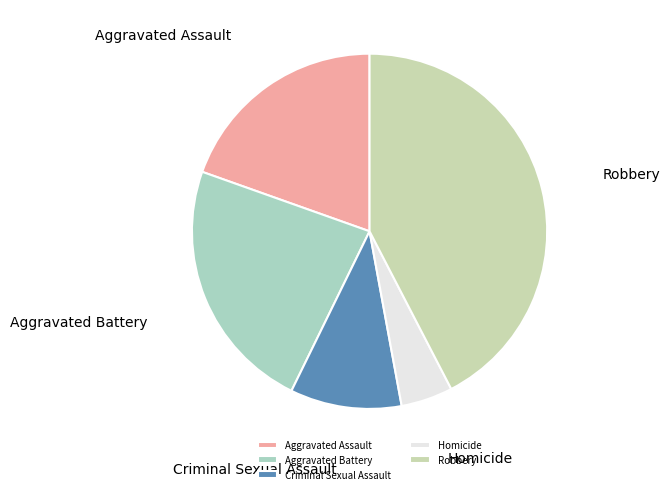

How many segments does this pie chart have?

5